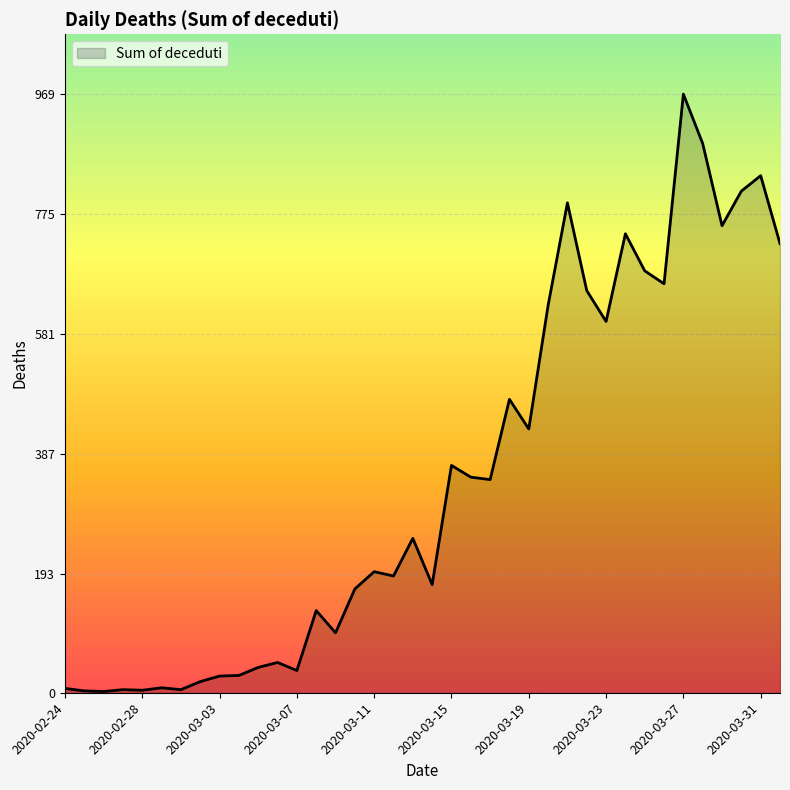

How many lines are shown in the chart?

1